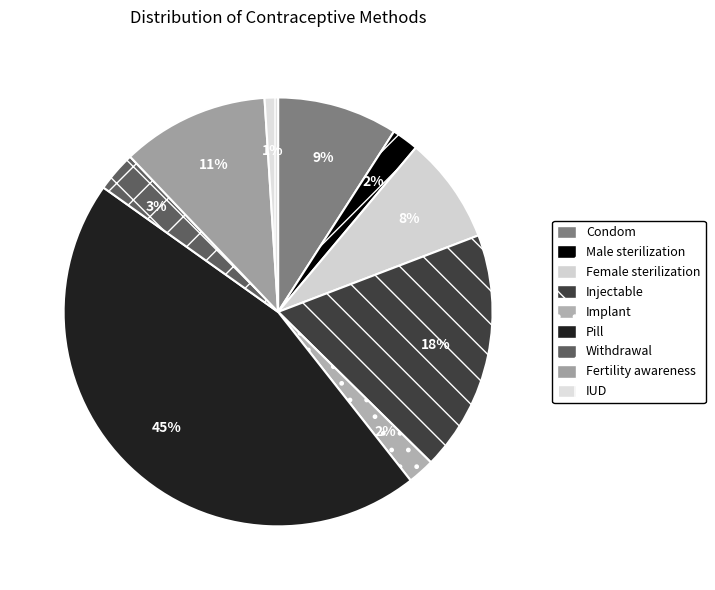

To the nearest percent, what is the difference between the largest and smallest slice percentages?

44%